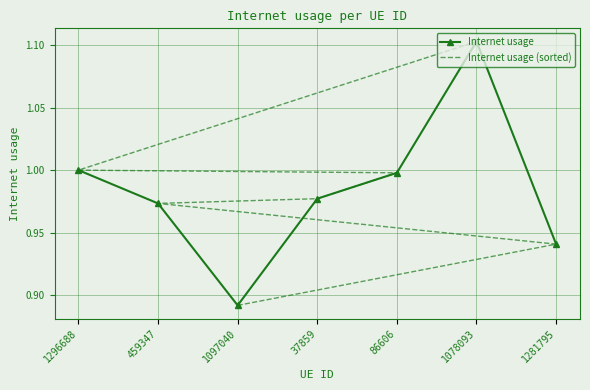

Which category has the highest value in the Internet usage series?

1078093